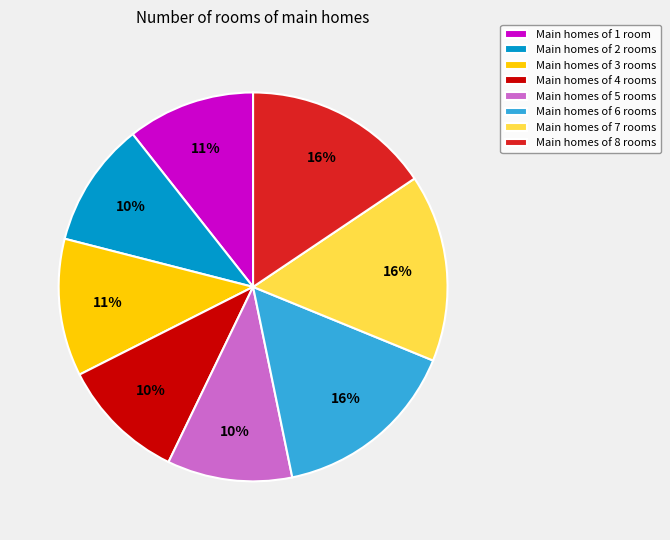

How many slices are in this pie chart?

8